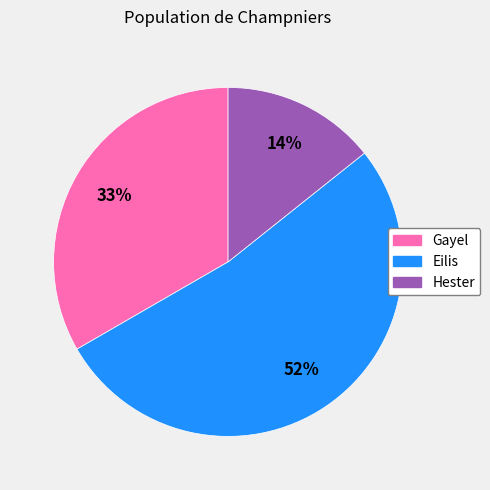

Rank the categories by value from highest to lowest.

Eilis, Gayel, Hester